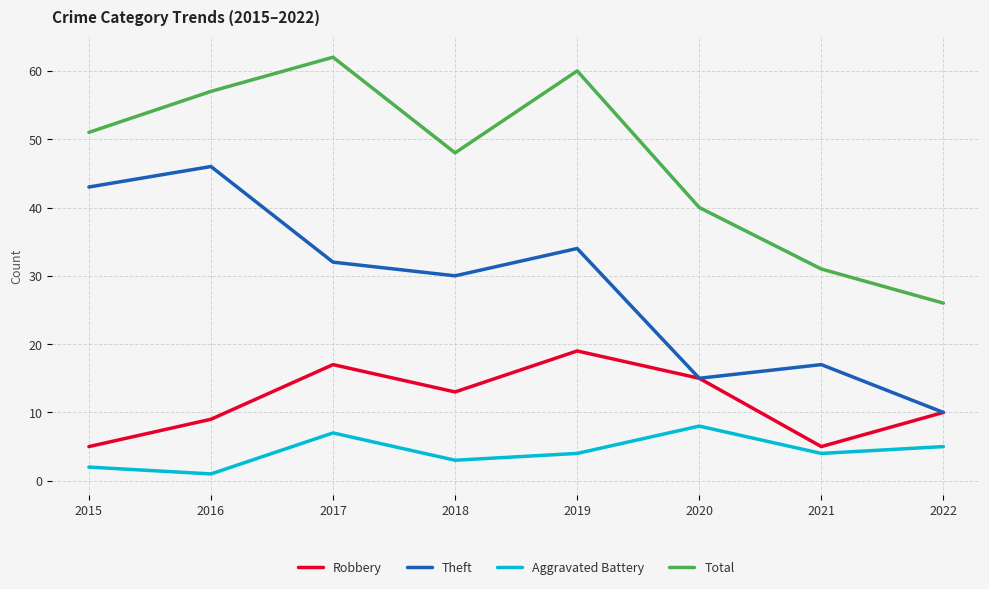

Which series changed the most between 2015 and 2022?

Theft